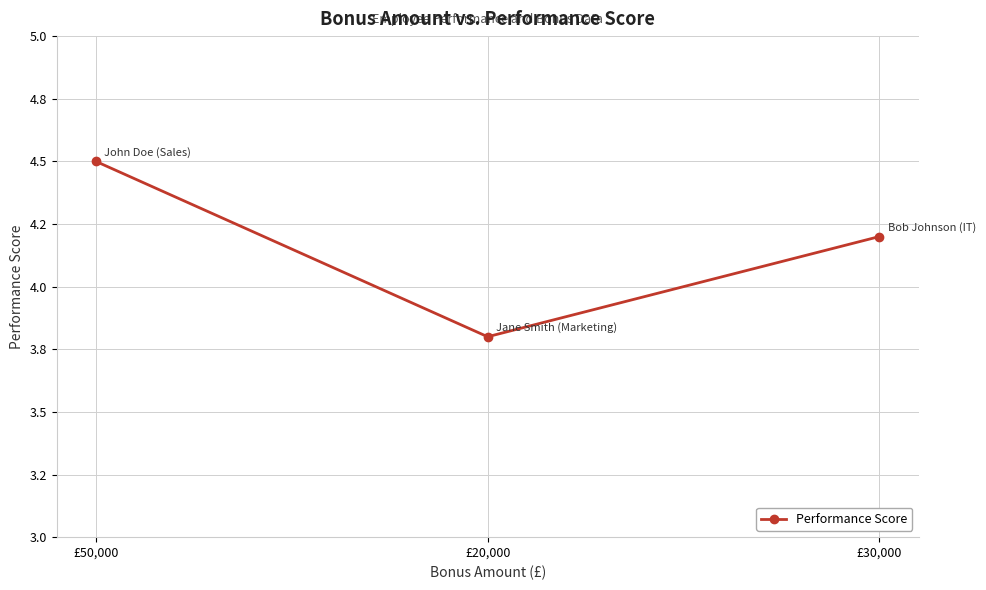

What position from the right is £30,000?

1